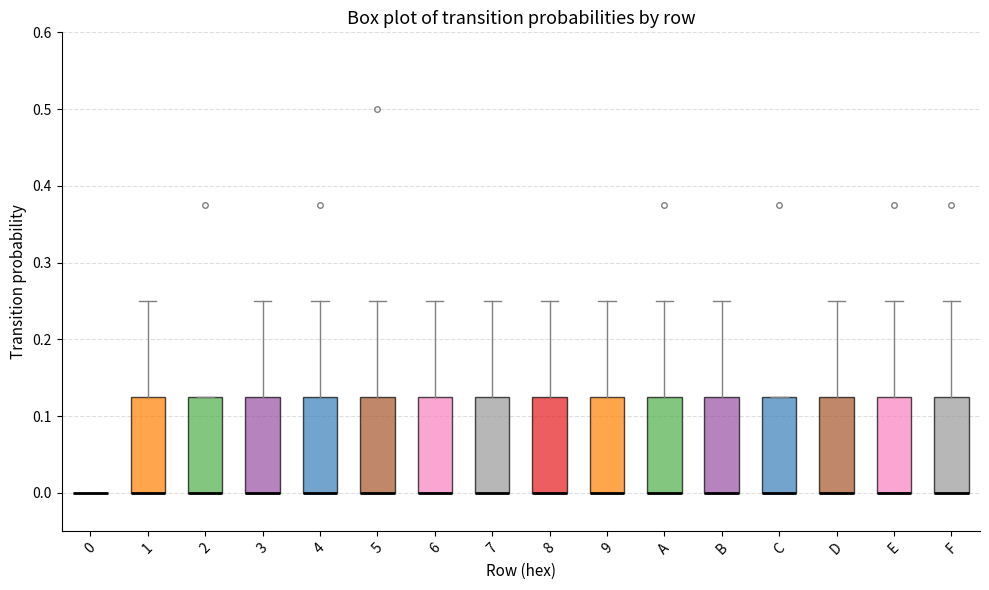

Reading left to right, read every box against the y-axis: the position of its median line, the range the box covers, and the ends of its whiskers. The values are not printed on the chart, so give them approximately, as read against the axis.

0: box collapsed to a line at 0.00, whiskers 0.00 to 0.00
1: median 0.00 (drawn on the box's lower edge), box 0.00 to 0.13, whiskers 0.00 to 0.25
2: median 0.00 (drawn on the box's lower edge), box 0.00 to 0.13, whiskers 0.00 to 0.13
3: median 0.00 (drawn on the box's lower edge), box 0.00 to 0.13, whiskers 0.00 to 0.25
4: median 0.00 (drawn on the box's lower edge), box 0.00 to 0.13, whiskers 0.00 to 0.25
5: median 0.00 (drawn on the box's lower edge), box 0.00 to 0.13, whiskers 0.00 to 0.25
6: median 0.00 (drawn on the box's lower edge), box 0.00 to 0.13, whiskers 0.00 to 0.25
7: median 0.00 (drawn on the box's lower edge), box 0.00 to 0.13, whiskers 0.00 to 0.25
8: median 0.00 (drawn on the box's lower edge), box 0.00 to 0.13, whiskers 0.00 to 0.25
9: median 0.00 (drawn on the box's lower edge), box 0.00 to 0.13, whiskers 0.00 to 0.25
A: median 0.00 (drawn on the box's lower edge), box 0.00 to 0.13, whiskers 0.00 to 0.25
B: median 0.00 (drawn on the box's lower edge), box 0.00 to 0.13, whiskers 0.00 to 0.25
C: median 0.00 (drawn on the box's lower edge), box 0.00 to 0.13, whiskers 0.00 to 0.13
D: median 0.00 (drawn on the box's lower edge), box 0.00 to 0.13, whiskers 0.00 to 0.25
E: median 0.00 (drawn on the box's lower edge), box 0.00 to 0.13, whiskers 0.00 to 0.25
F: median 0.00 (drawn on the box's lower edge), box 0.00 to 0.13, whiskers 0.00 to 0.25